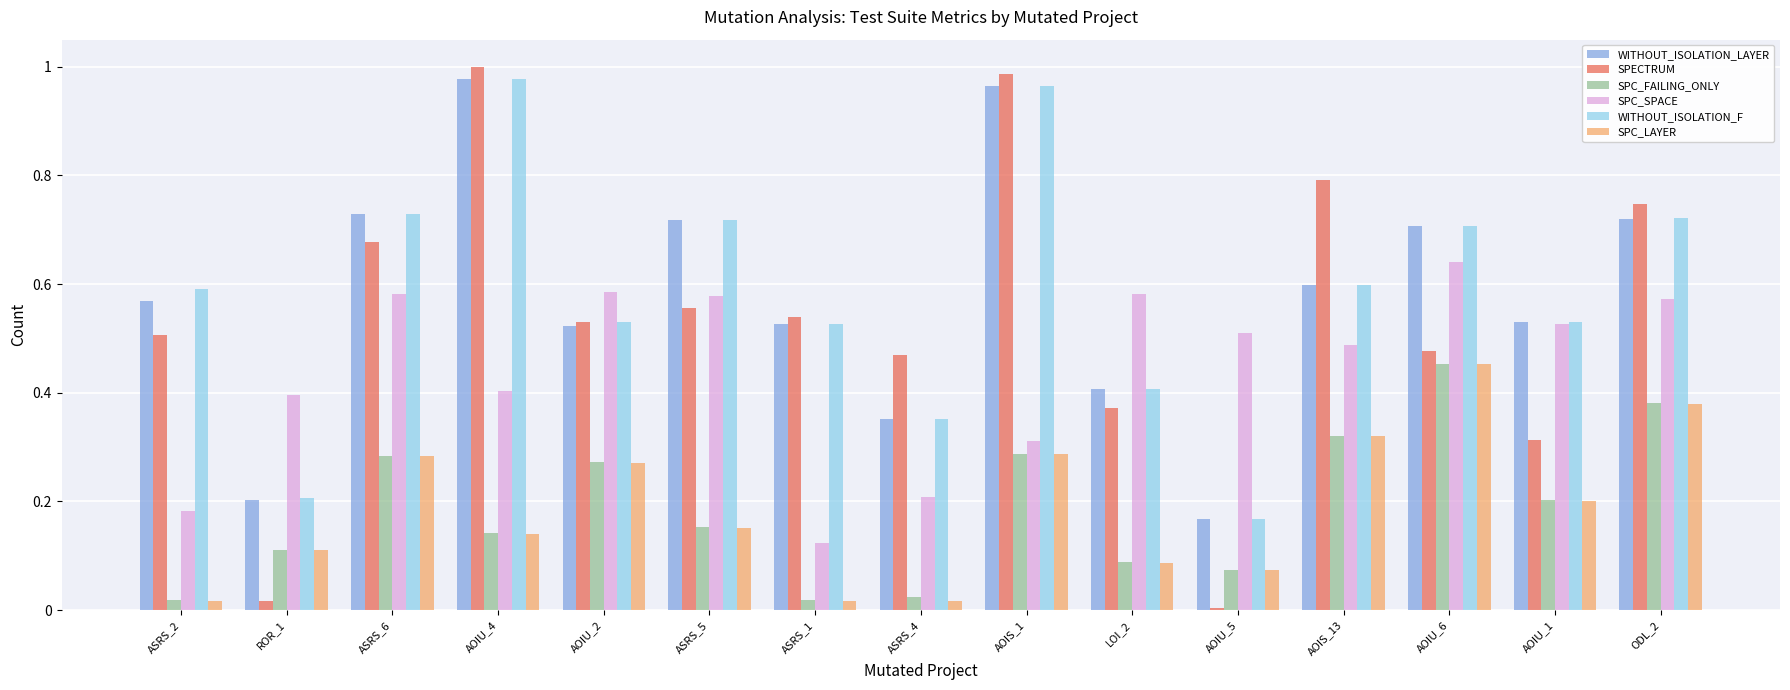

How many series are shown in this chart?

6